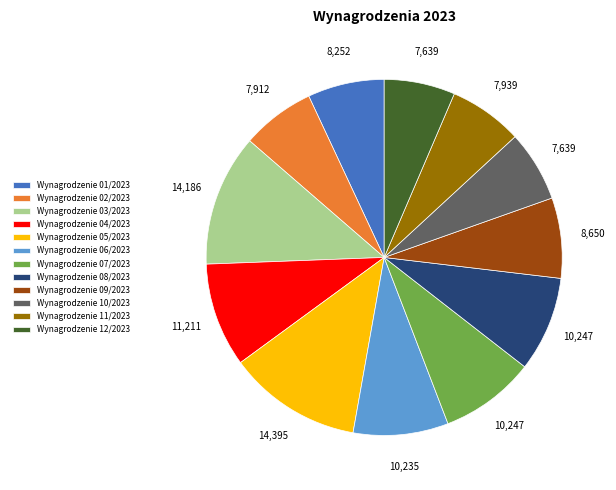

True or false: Wynagrodzenie 03/2023 accounts for 12% of the total.

True